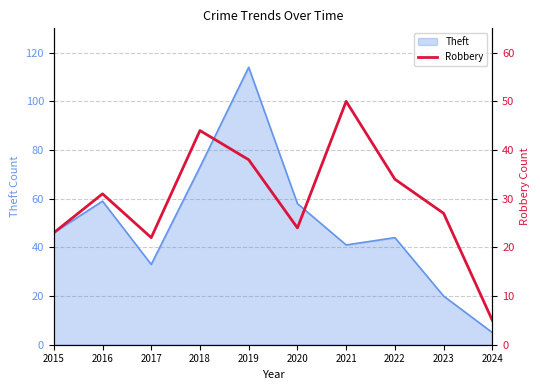

What is the lowest value of the Theft series?

5